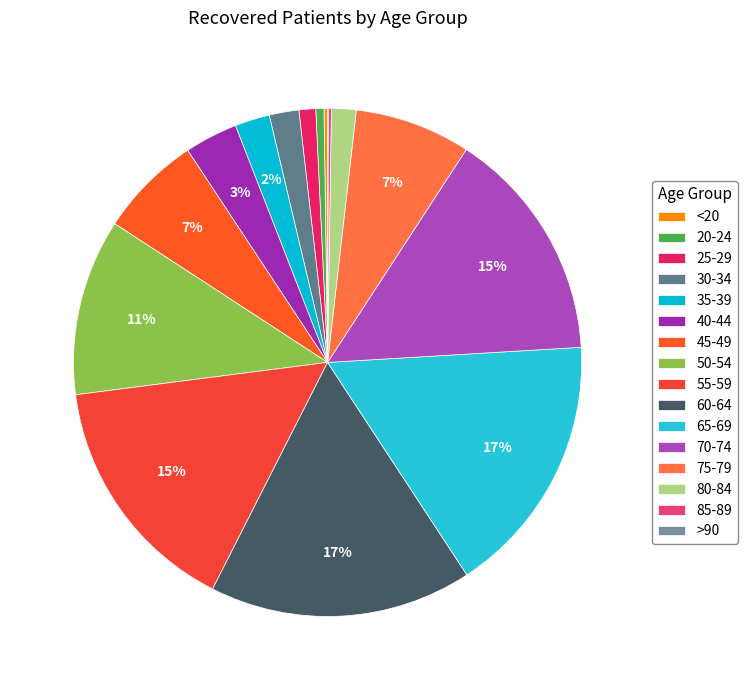

Does 45-49 represent more than half of the total?

No